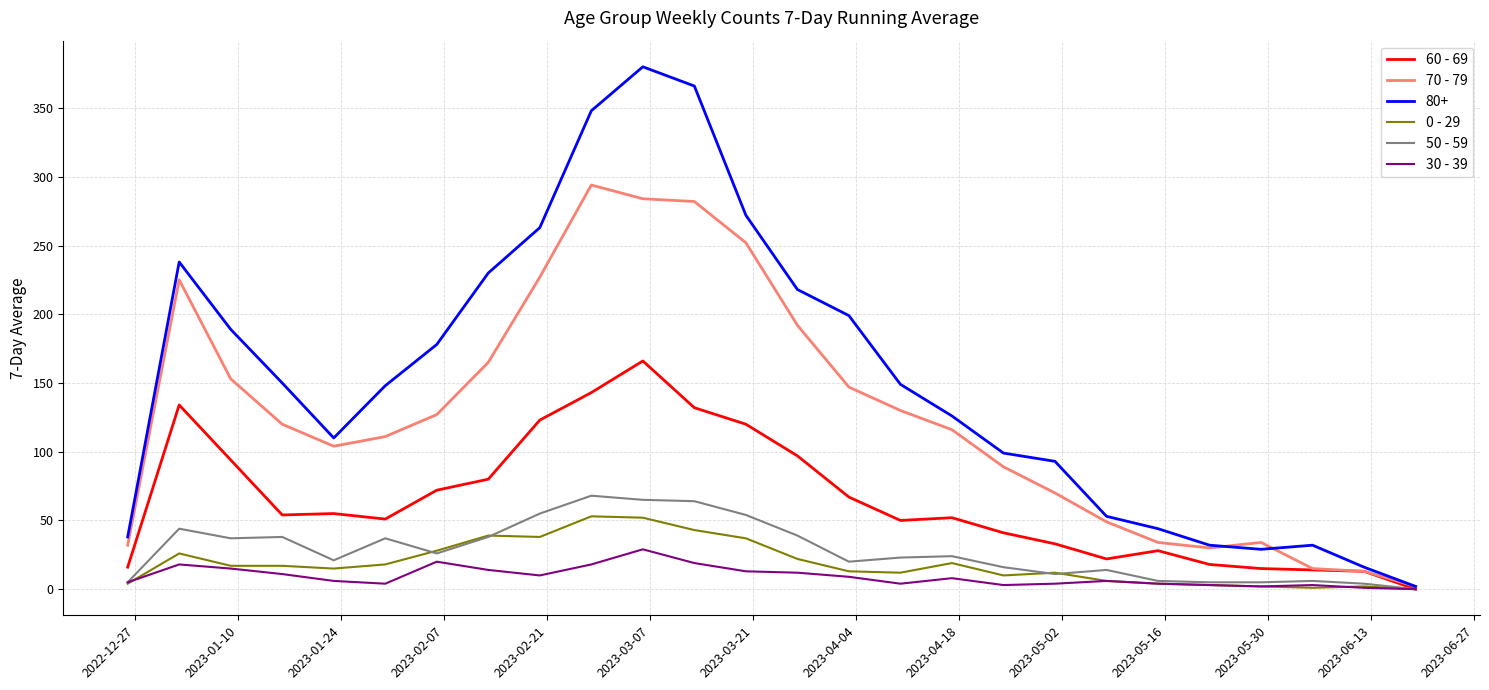

Which series has the largest total across all categories?

80+